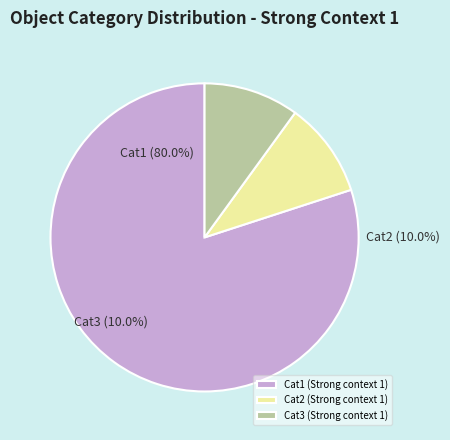

Rank the categories by value from highest to lowest.

Cat1 (Strong context 1), Cat2 (Strong context 1), Cat3 (Strong context 1)